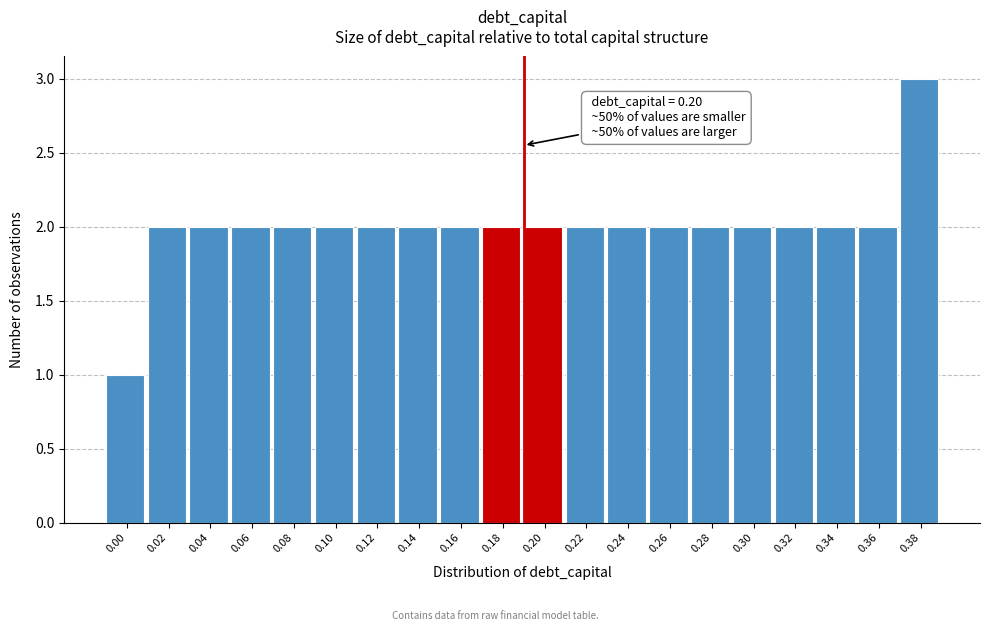

Reading left to right, transcribe all the data shown in this chart.

1	2	2	2	2	2	2	2	2	2	2	2	2	2	2	2	2	2	2	3